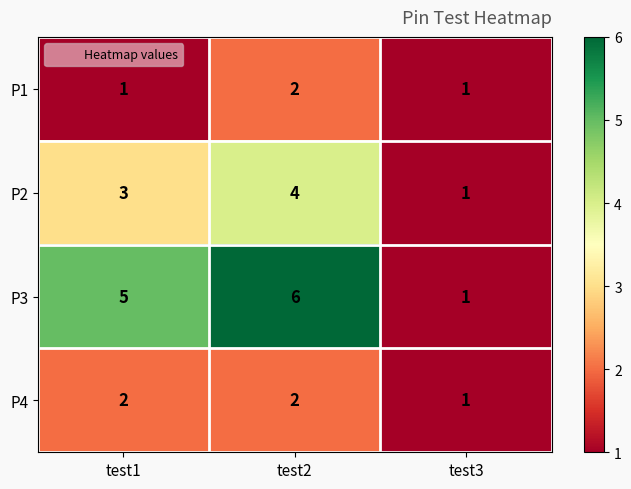

The P3 series shows 5 at test1. True or false?

True